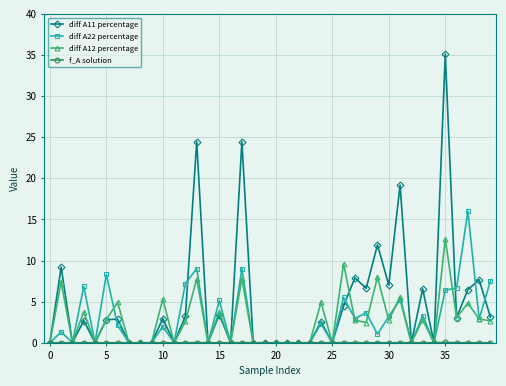

What is the maximum value shown in the chart?

35.1